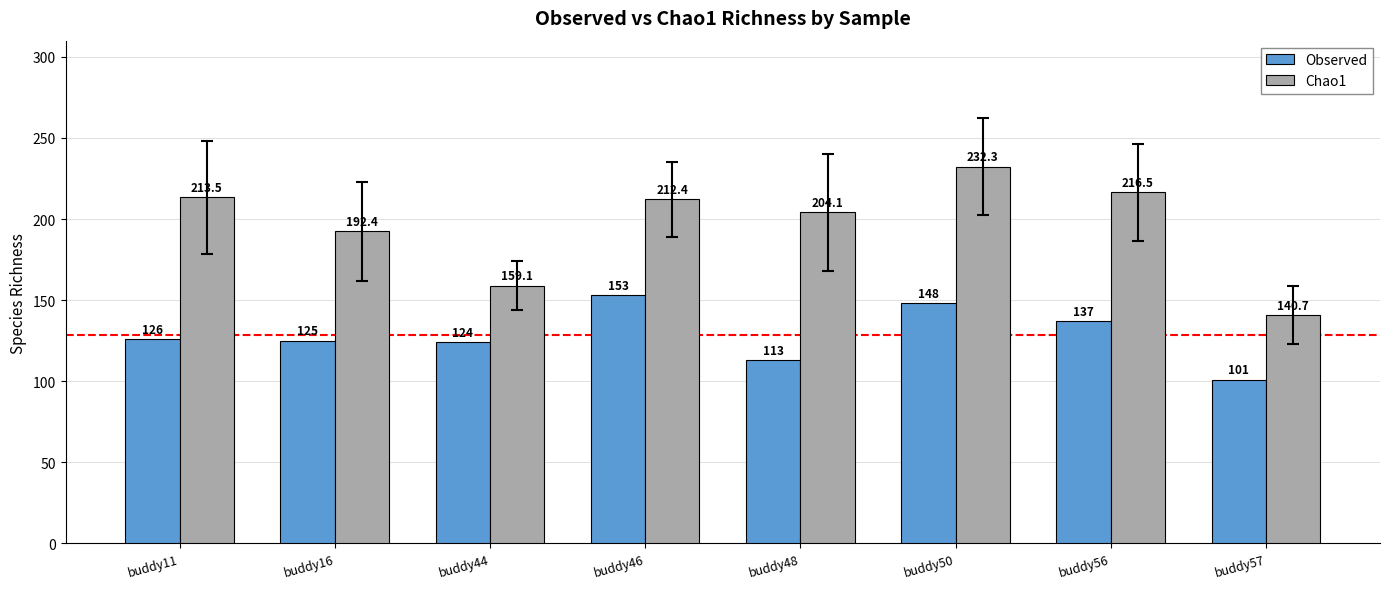

The value of Observed at buddy11 is 86.7. True or false?

False